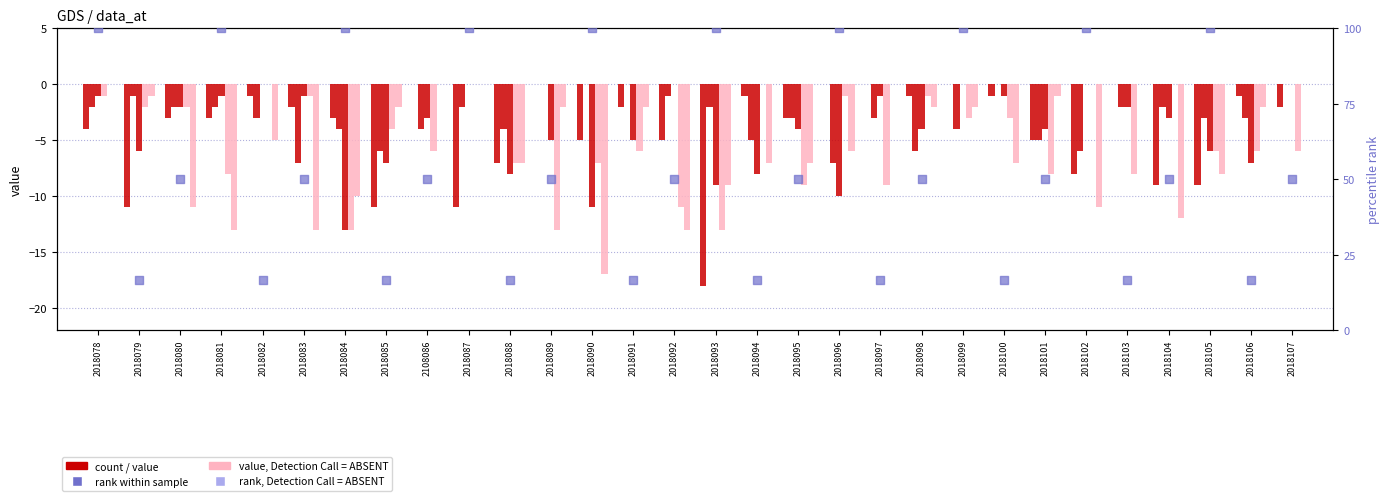

Which series has the largest total across all categories?

col_1 (rank)